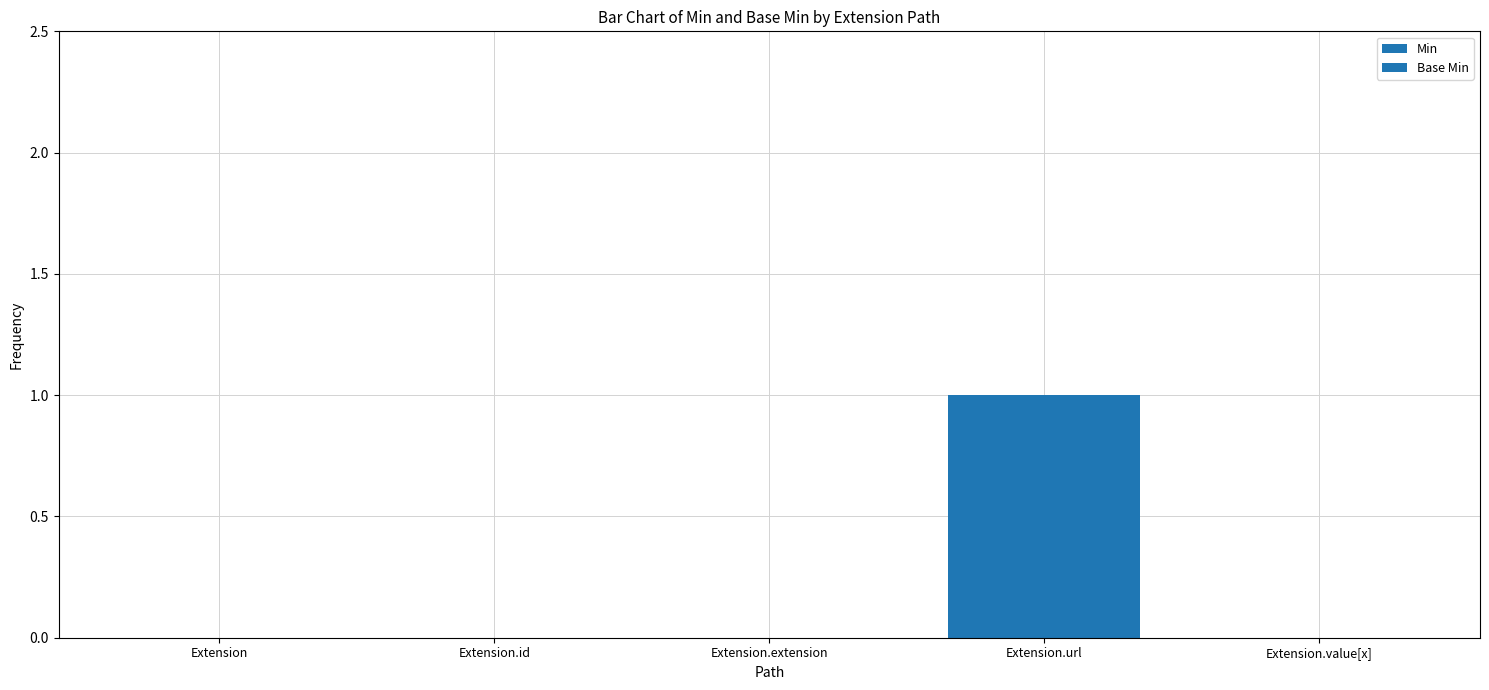

What position from the left is Extension.url?

4